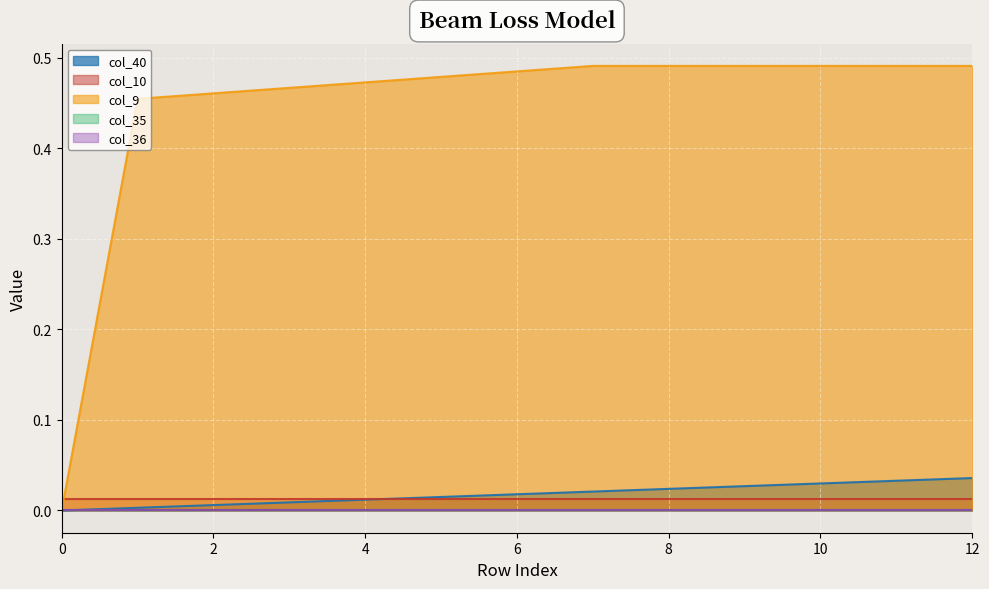

Reading left to right, extract all data points from this chart.

col_40: 0=0.0	1=0.0	2=0.0	3=0.0	4=0.0	5=0.0	6=0.0	7=0.0	8=0.0	9=0.0	10=0.0	11=0.0	12=0.0
col_10: 0=0.0	1=0.0	2=0.0	3=0.0	4=0.0	5=0.0	6=0.0	7=0.0	8=0.0	9=0.0	10=0.0	11=0.0	12=0.0
col_9: 0=0.0	1=0.5	2=0.5	3=0.5	4=0.5	5=0.5	6=0.5	7=0.5	8=0.5	9=0.5	10=0.5	11=0.5	12=0.5
col_35: 0=0.0	1=0.0	2=0.0	3=0.0	4=0.0	5=0.0	6=0.0	7=0.0	8=0.0	9=0.0	10=0.0	11=0.0	12=0.0
col_36: 0=0.0	1=0.0	2=0.0	3=0.0	4=0.0	5=0.0	6=0.0	7=0.0	8=0.0	9=0.0	10=0.0	11=0.0	12=0.0